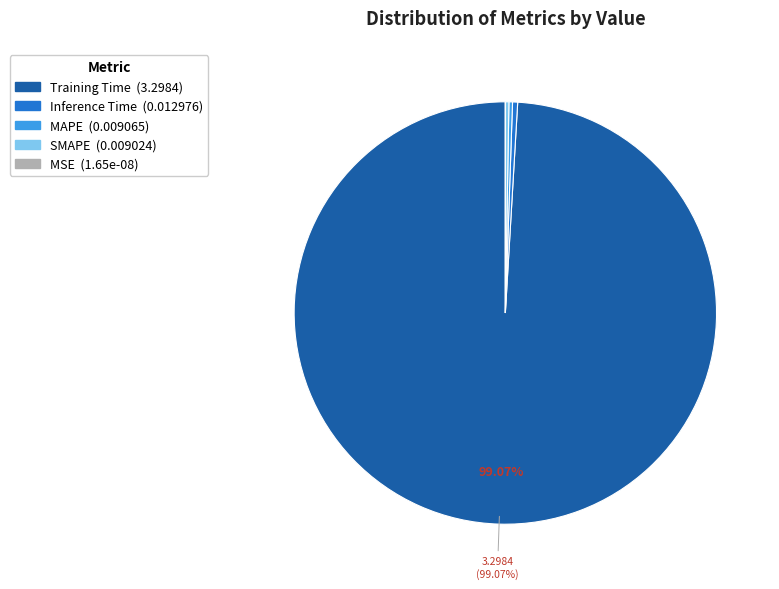

What is the majority slice?

Training Time